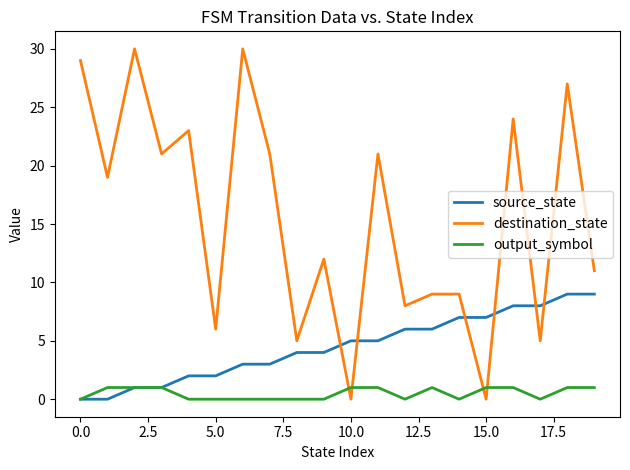

List the series in order of their peak value, highest first.

destination_state, source_state, output_symbol